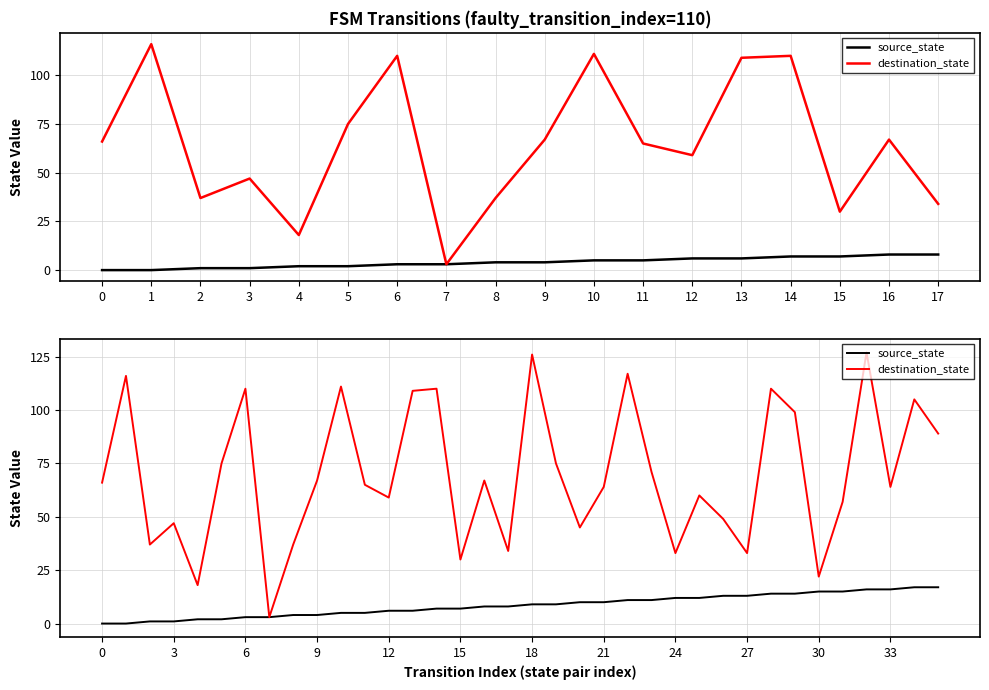

Reading right to left, transcribe all the data shown in this chart.

source_state: 35=17	34=17	33=16	32=16	31=15	30=15	29=14	28=14	27=13	26=13	25=12	24=12	23=11	22=11	21=10	20=10	19=9	18=9	17=8	16=8	15=7	14=7	13=6	12=6	11=5	10=5	9=4	8=4	7=3	6=3	5=2	4=2	3=1	2=1	1=0	0=0
destination_state: 35=89	34=105	33=64	32=127	31=57	30=22	29=99	28=110	27=33	26=49	25=60	24=33	23=71	22=117	21=64	20=45	19=75	18=126	17=34	16=67	15=30	14=110	13=109	12=59	11=65	10=111	9=67	8=37	7=3	6=110	5=75	4=18	3=47	2=37	1=116	0=66